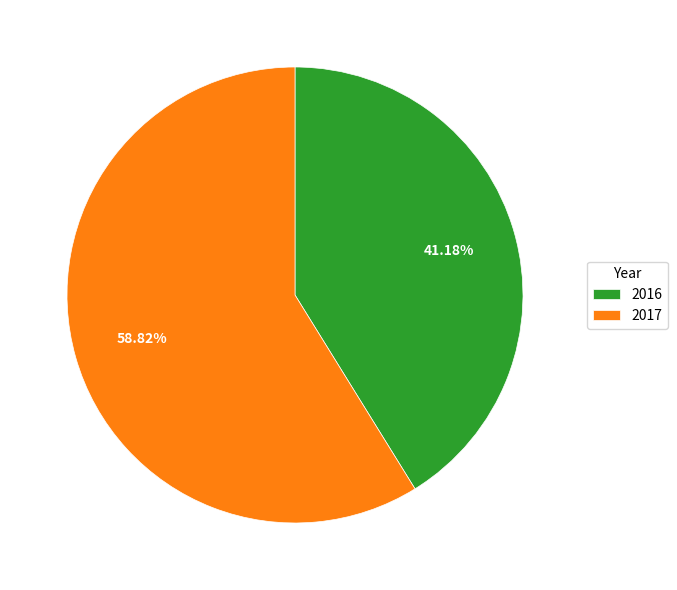

Which category has the biggest portion of the pie?

2017